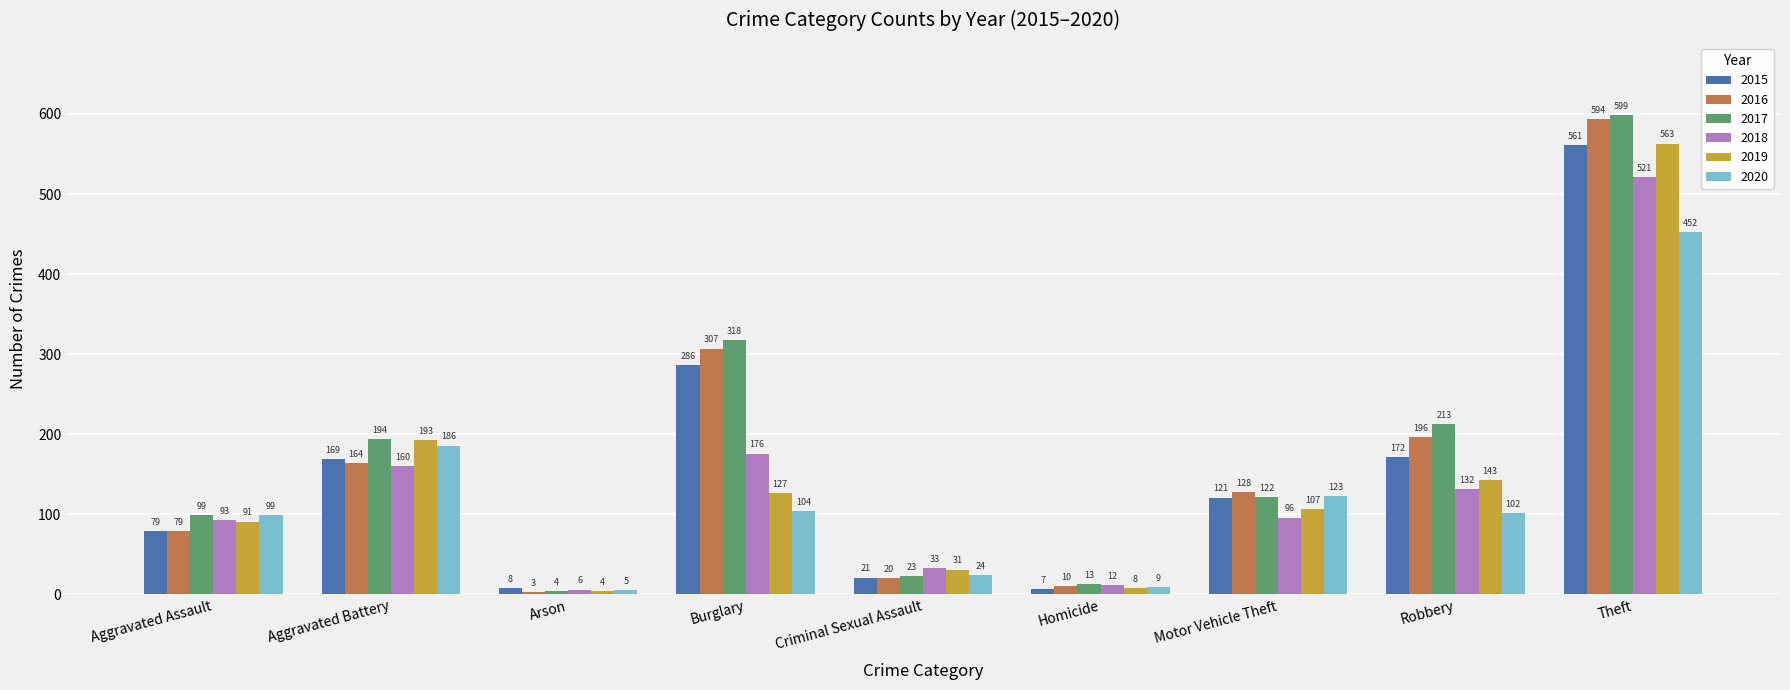

How many distinct data groups are displayed?

6